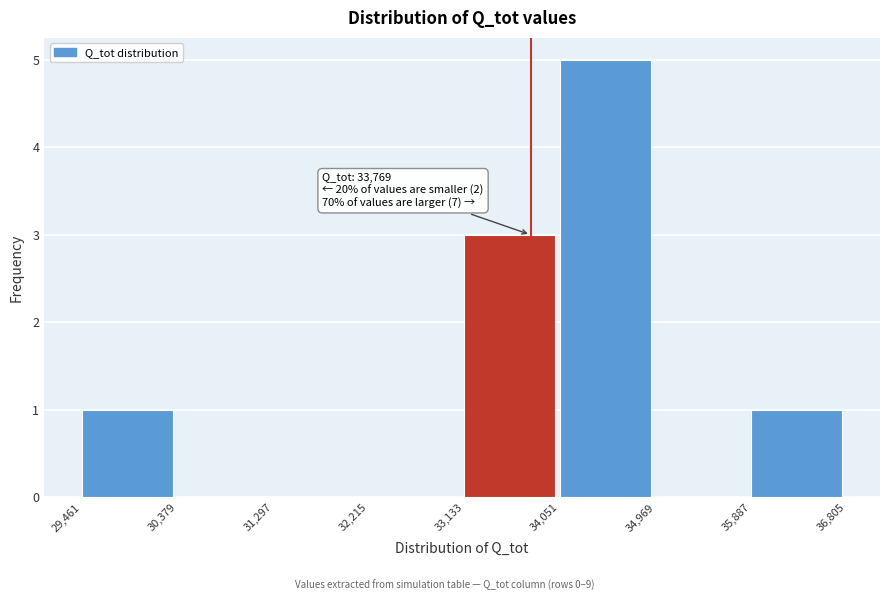

Which range on the x-axis has the tallest bar?

34,051 to 34,969